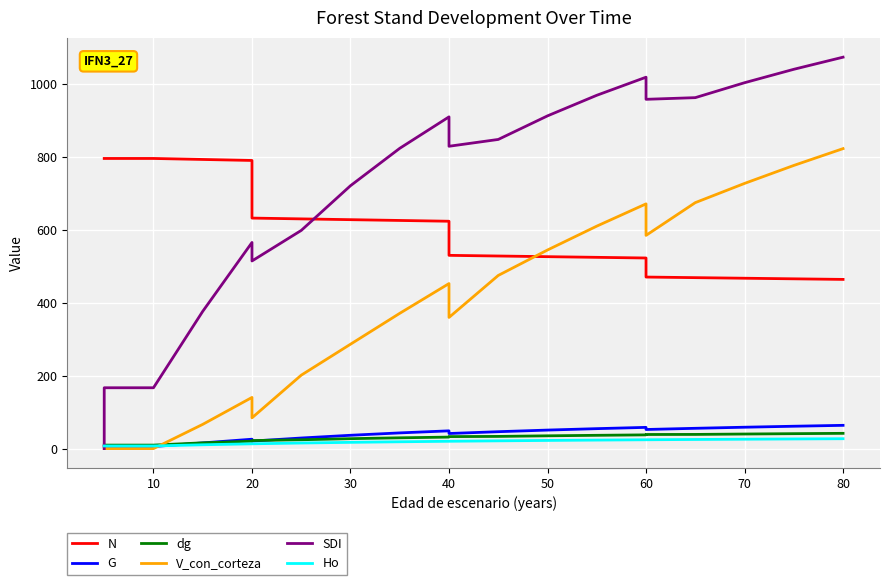

What is the value of the dg point at the 18th from the left?

40.0